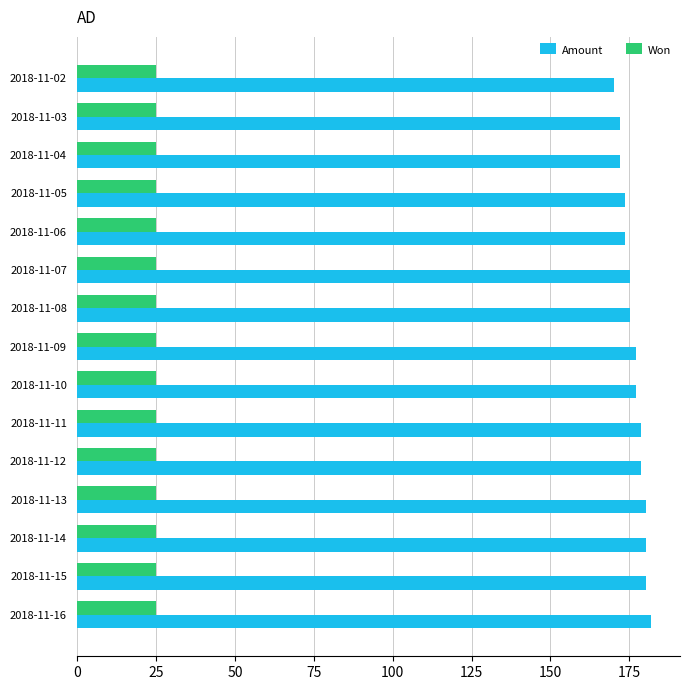

The Won series shows 25.1 at 2018-11-15. True or false?

True